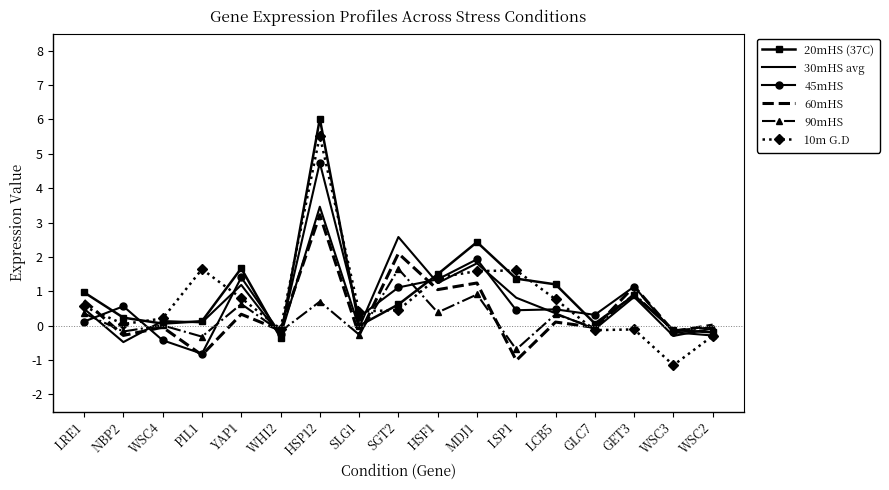

Where do 30mHS avg and 60mHS first cross each other?

NBP2 and WSC4